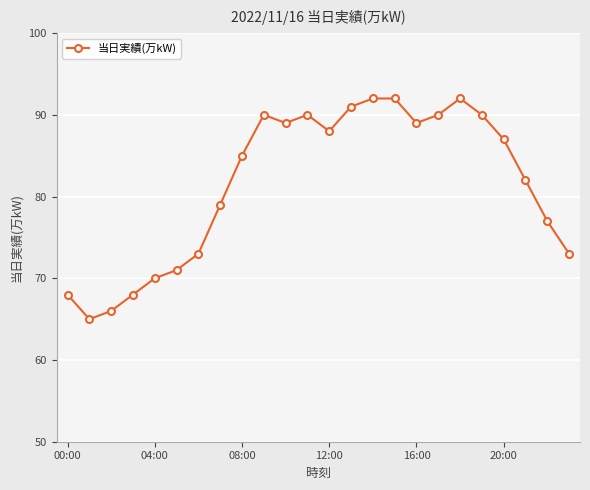

What is the minimum value shown in the chart?

65